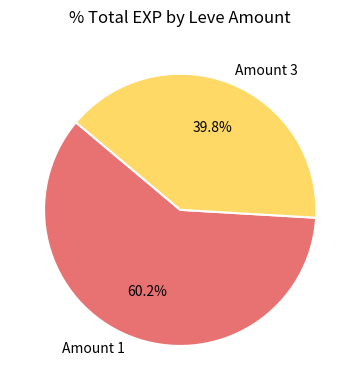

What is the total percentage of Amount 3 and Amount 1?

100.0%